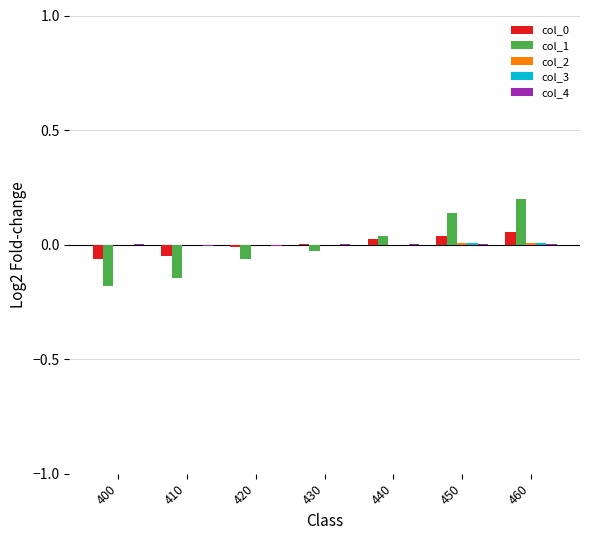

How many groups of bars are there?

7